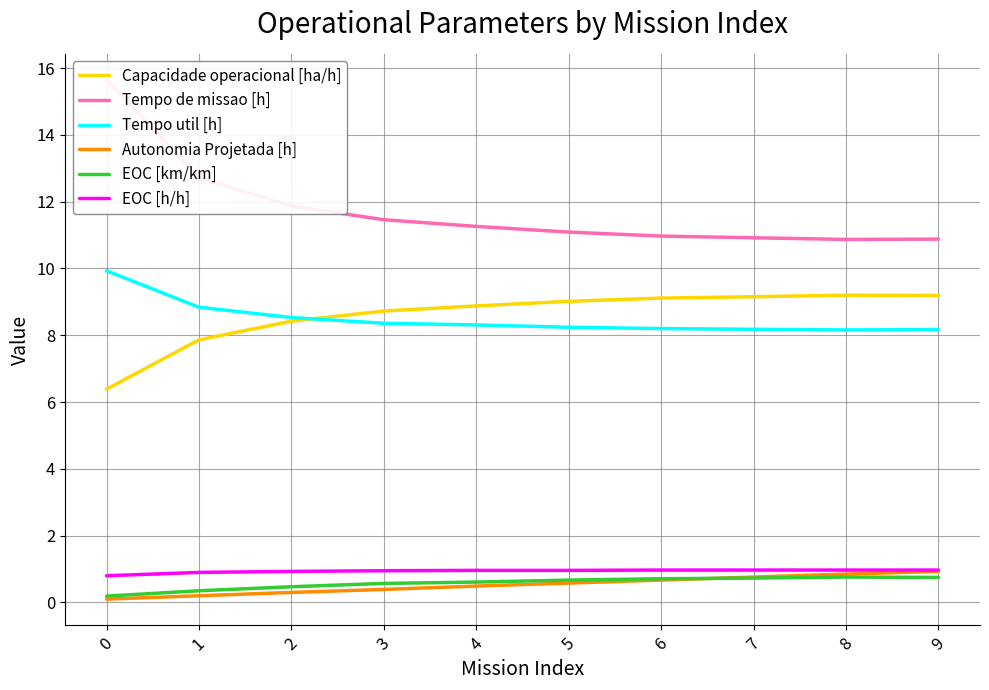

What is the sum of the EOC [km/km] values at 7 and 4?

1.3